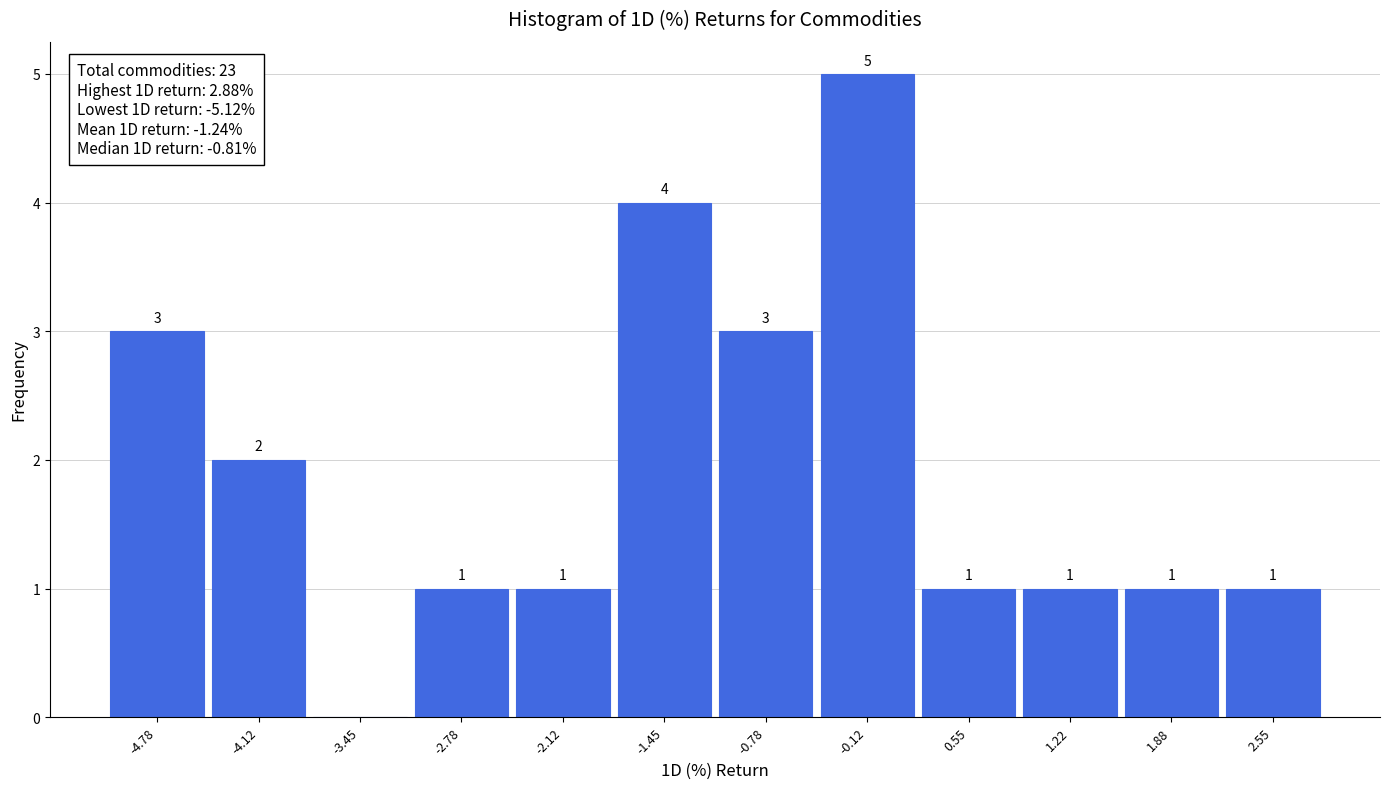

Over which range of the x-axis is the bar tallest?

-0.4 to 0.2